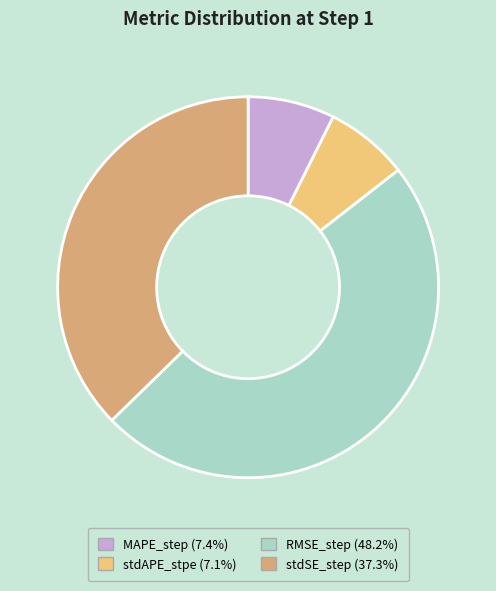

The MAPE_step slice represents 7% of the pie. True or false?

True